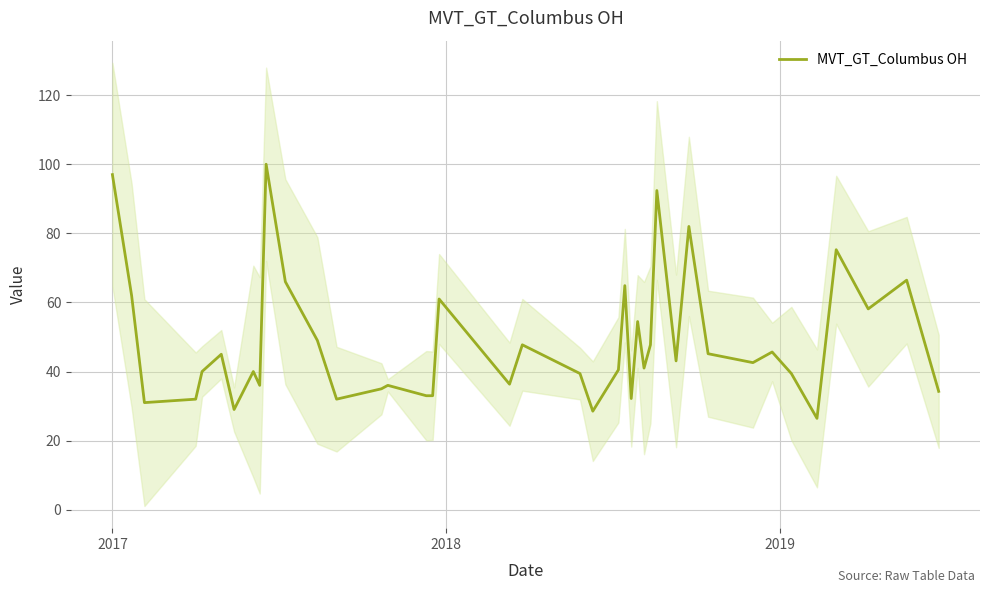

What is the minimum value for MVT_GT_Columbus OH?

26.4